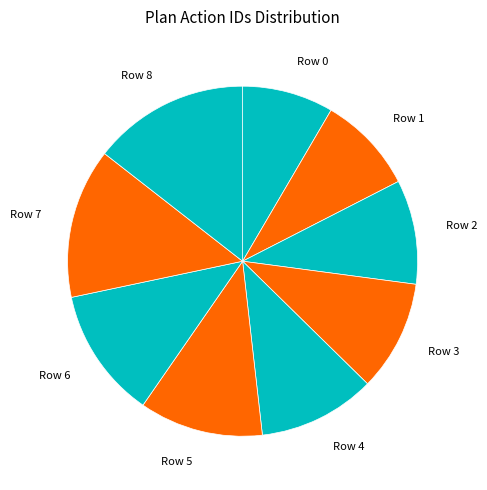

Rank the categories by value from highest to lowest.

Row 8, Row 7, Row 6, Row 5, Row 4, Row 3, Row 2, Row 1, Row 0